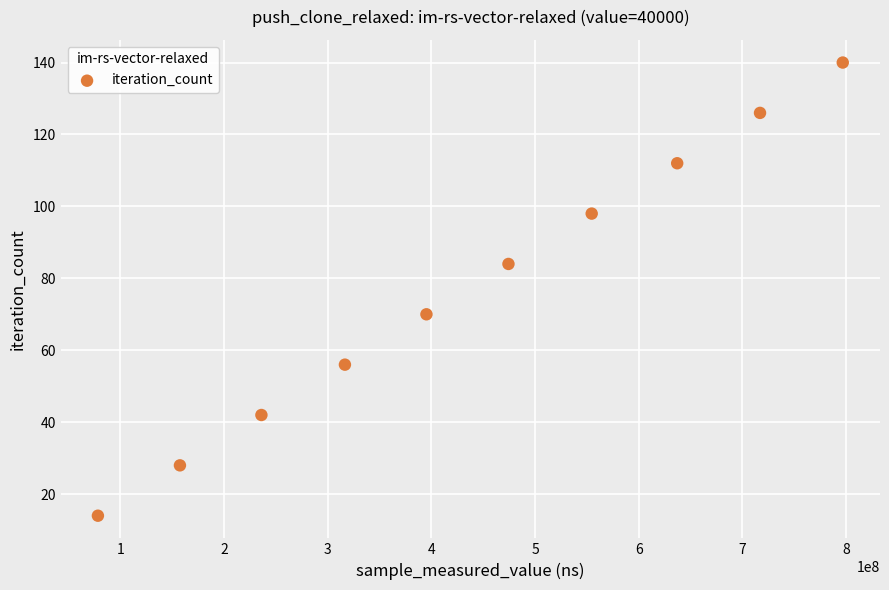

What is the average X value?

436389195